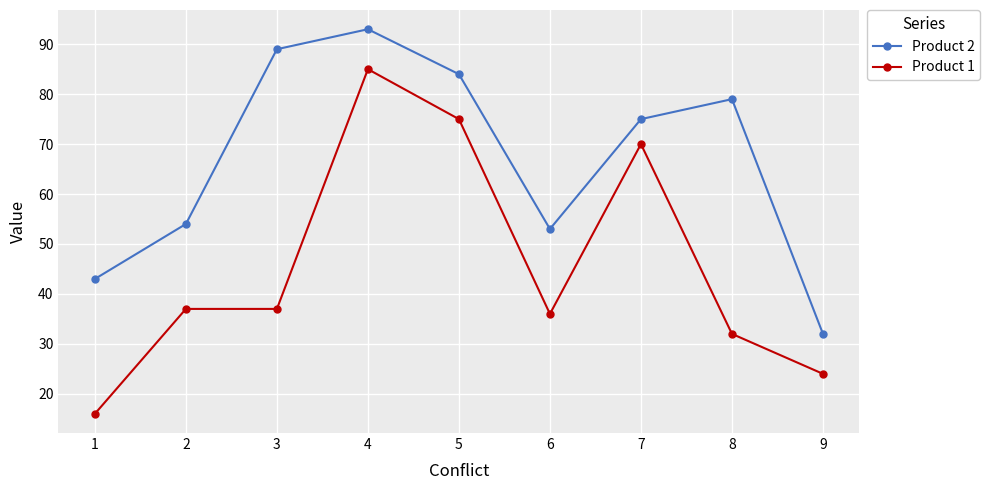

Where is the first local maximum for Product 2?

4